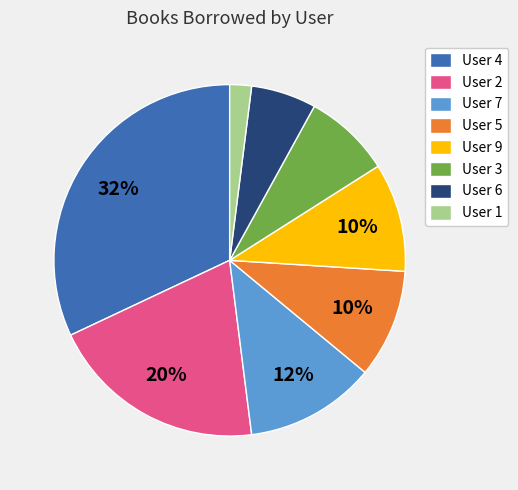

To the nearest percent, what percentage of the pie is User 1?

2%